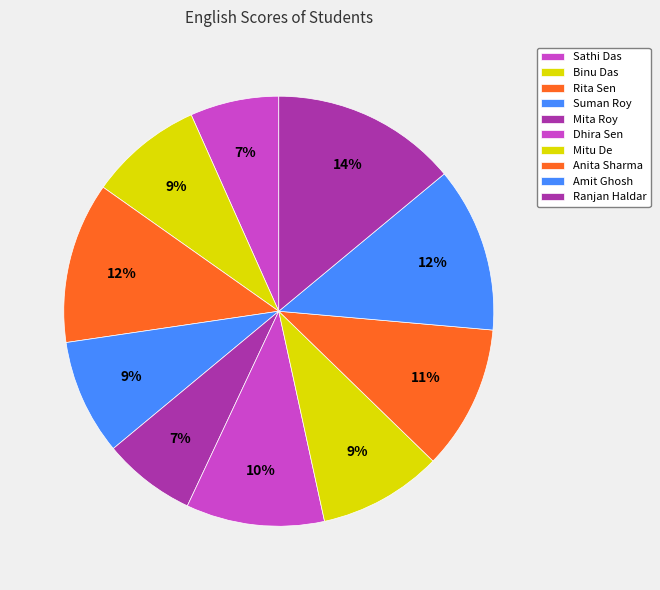

How many segments does this pie chart have?

10